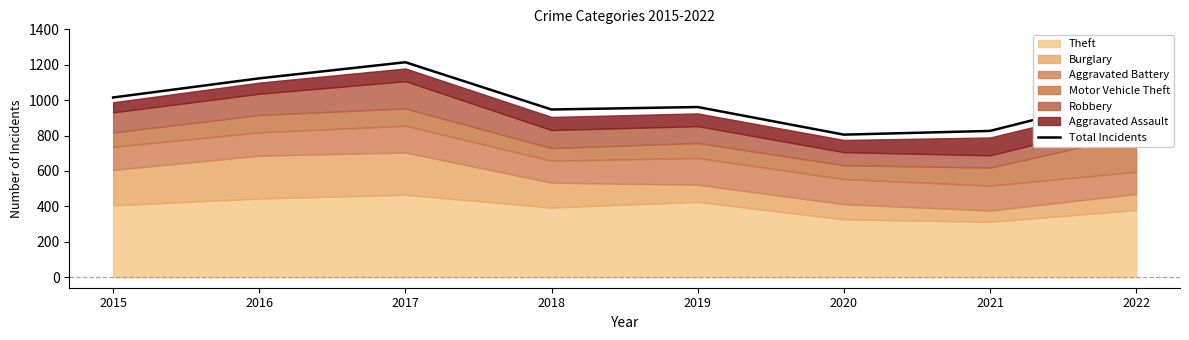

What is the sum of the values at 2022 and 2017?

2248